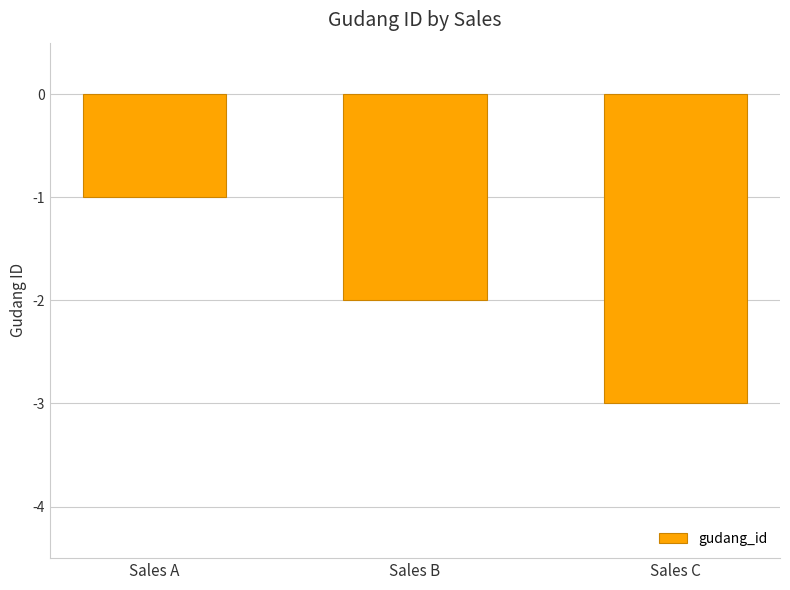

What is the sum of all values?

-6